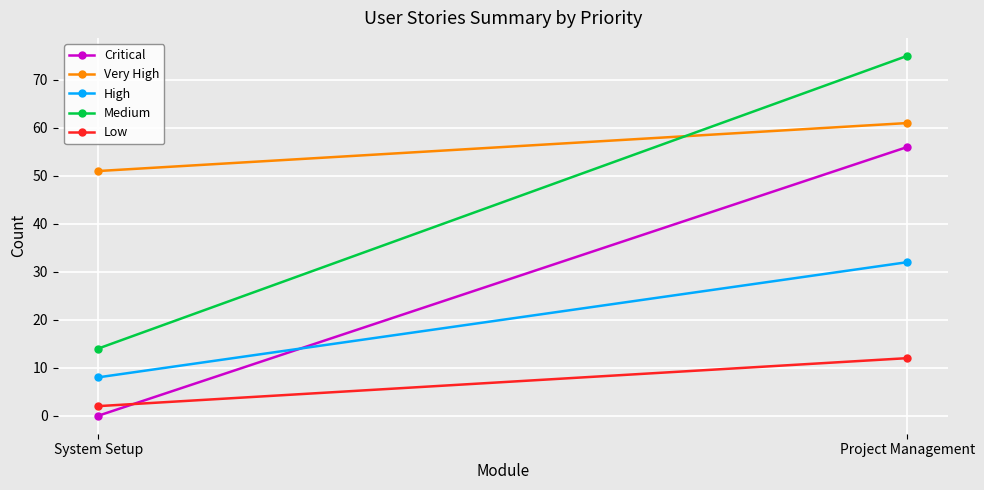

True or false: Very High has a value of 83 at System Setup.

False